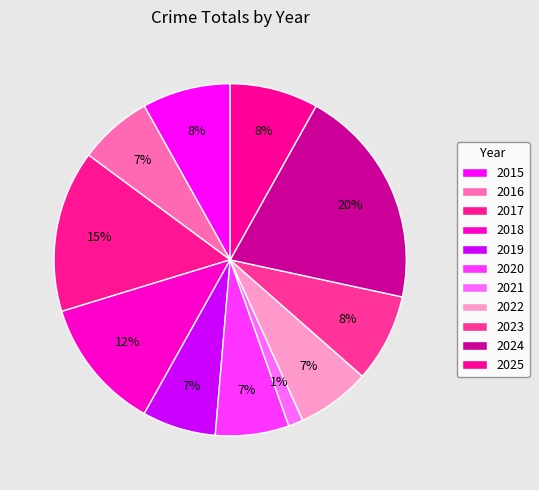

How many slices are in this pie chart?

11